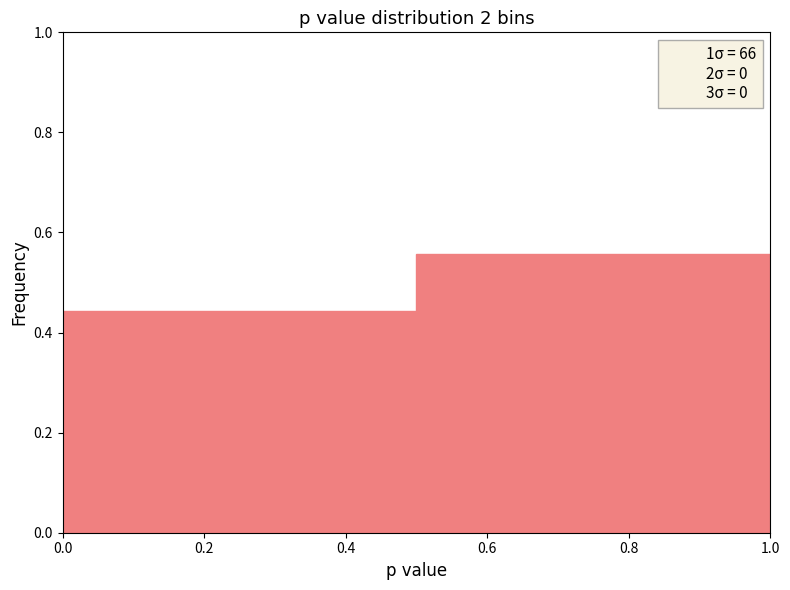

Reading left to right, list every bar in this chart as the range it spans on the x-axis followed by its height. The values are not printed on the chart, so give them approximately, as read against the axis.

0.0 to 0.5: 0.44
0.5 to 1.0: 0.56